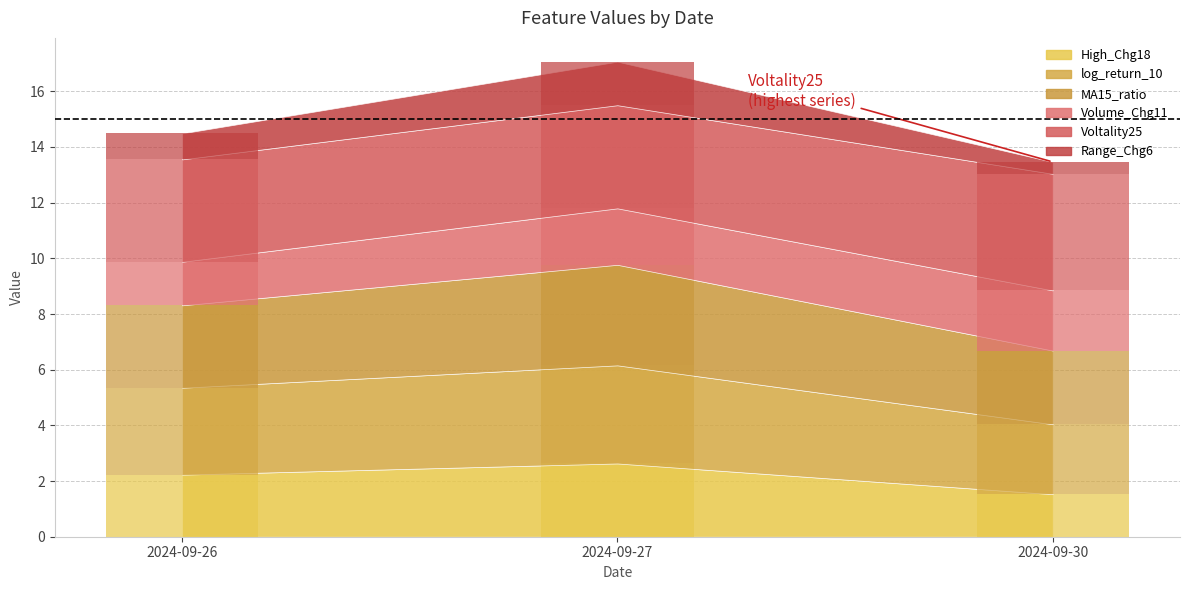

What is the average value of the log_return_10 series?

3.1